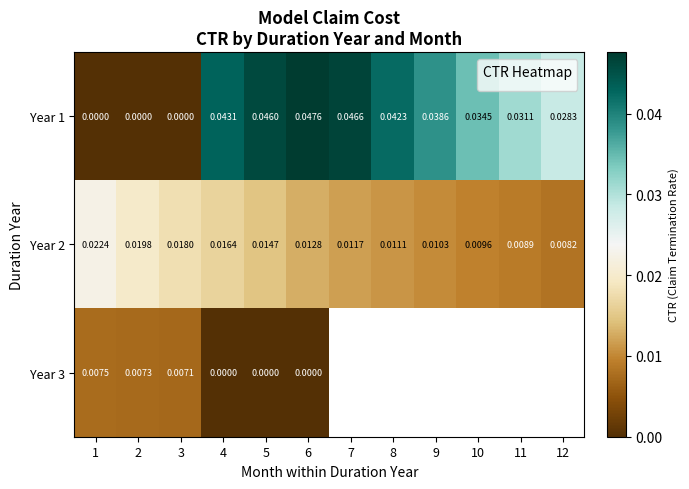

Between 7 and 3, which is larger?

7